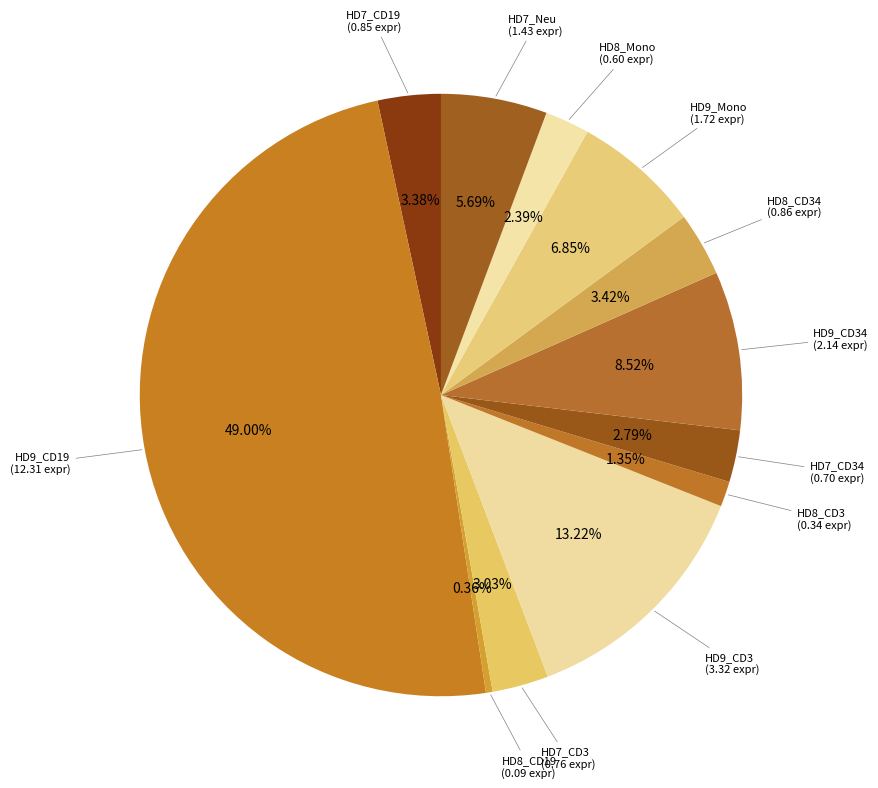

Count the number of slices in the pie.

12